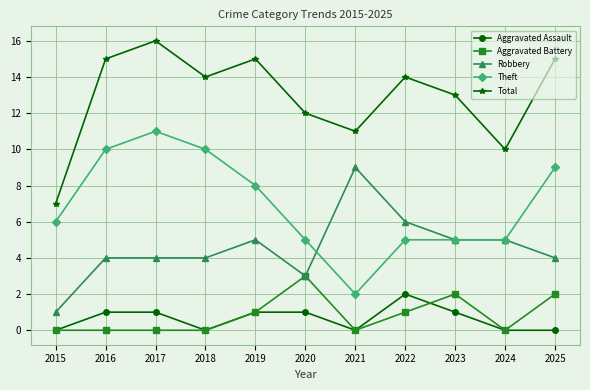

How many Robbery values are between 4 and 5?

7